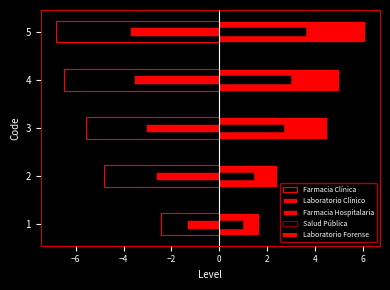

What is the sum of all Laboratorio Clínico values?

19.6